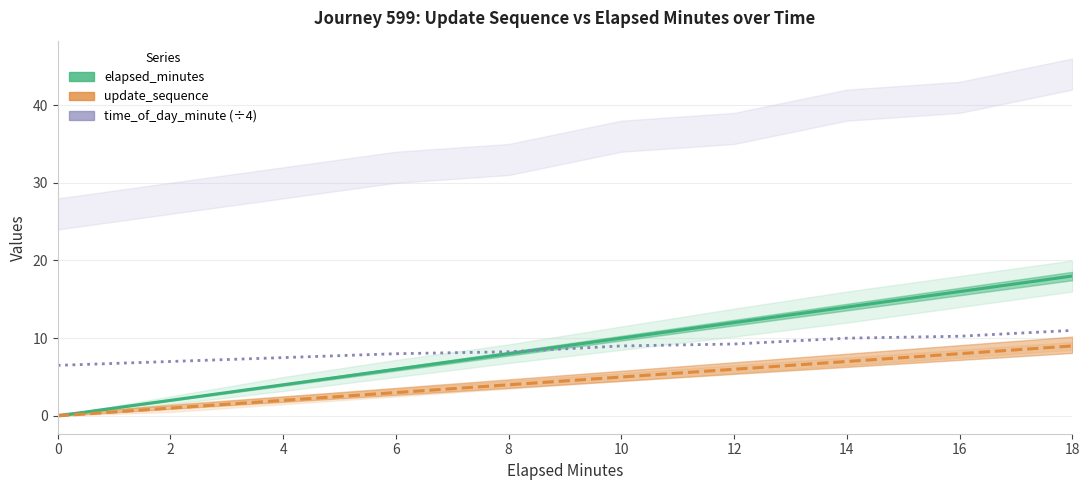

At which category is the sum across all series the highest?

18